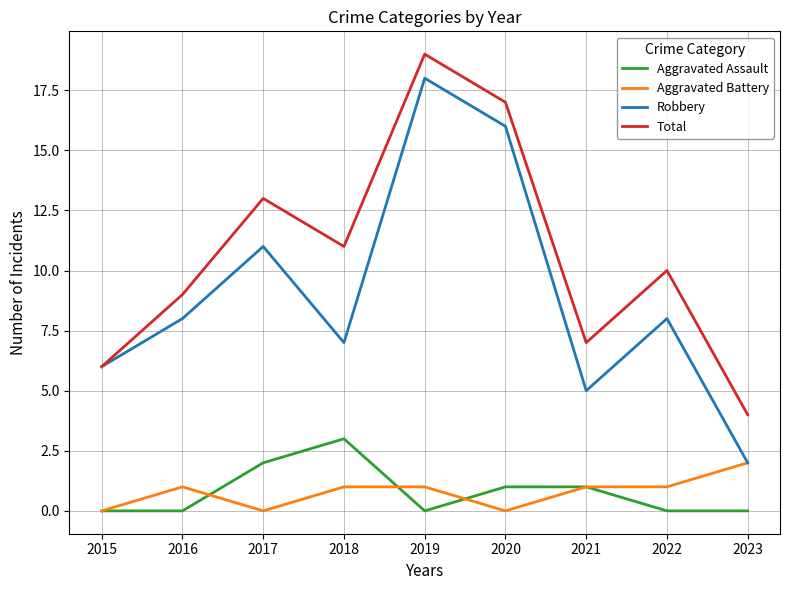

Where is the first local maximum for Aggravated Battery?

2016